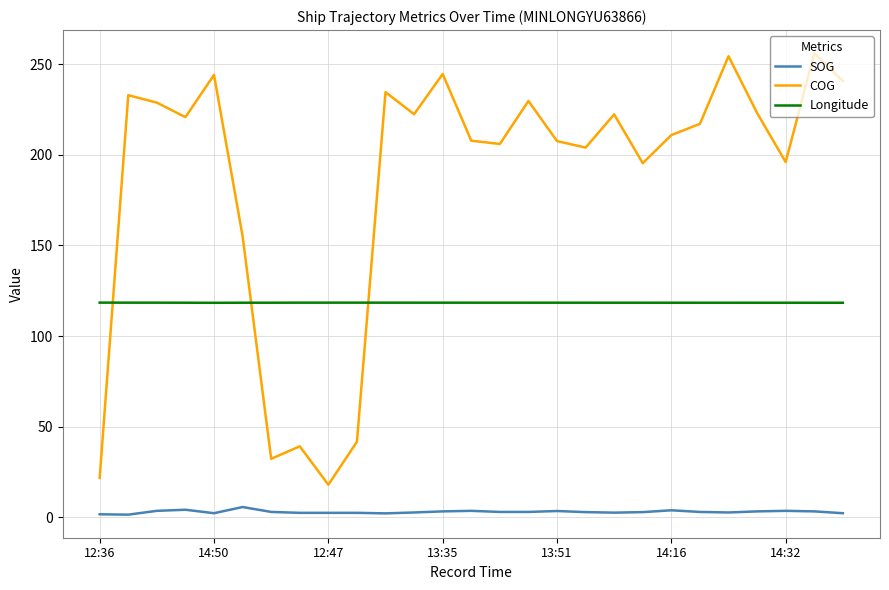

What is the highest value of the SOG series?

5.7